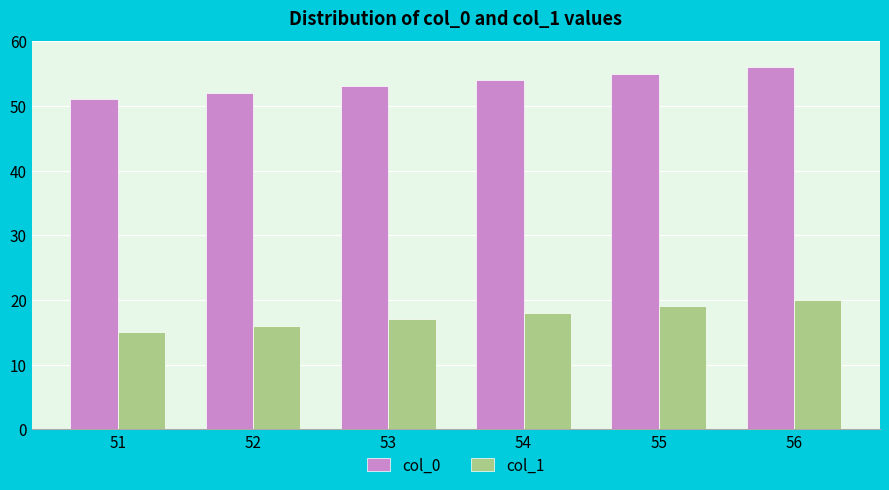

Which label corresponds to the smallest value in the chart?

51